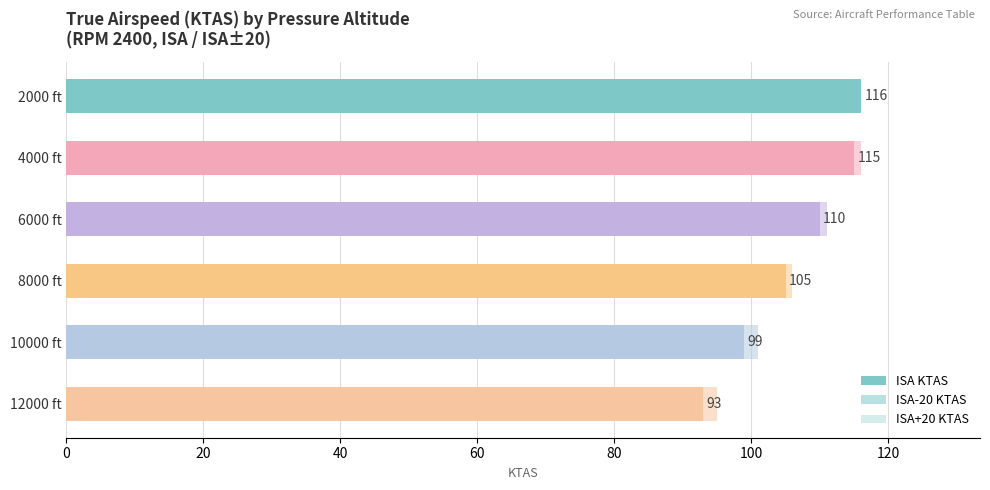

Is the value of ISA-20 KTAS at 10000 ft greater than the value of ISA+20 KTAS at 10000 ft?

Yes